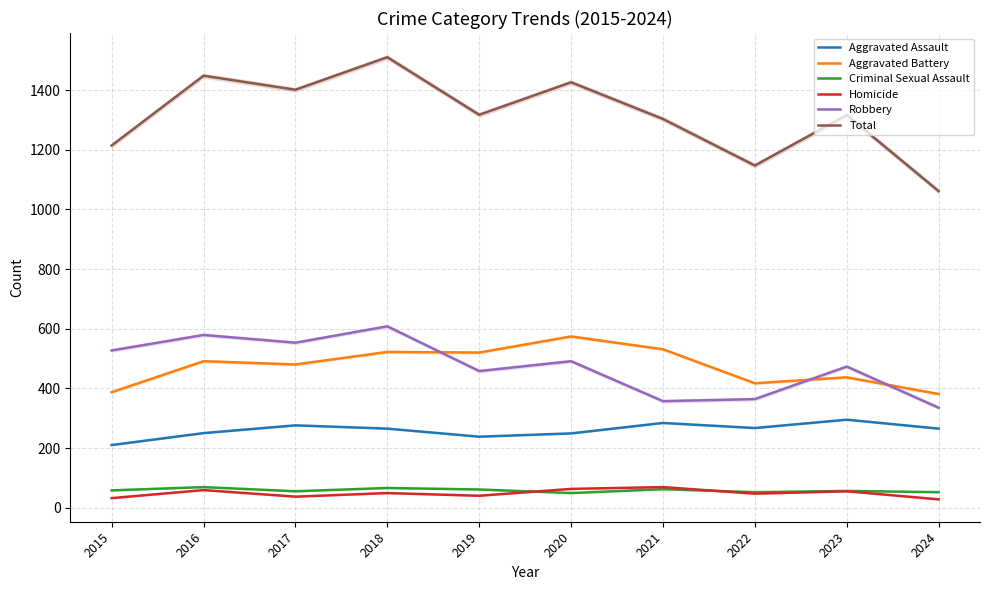

True or false: Robbery and Aggravated Battery intersect in this chart.

True